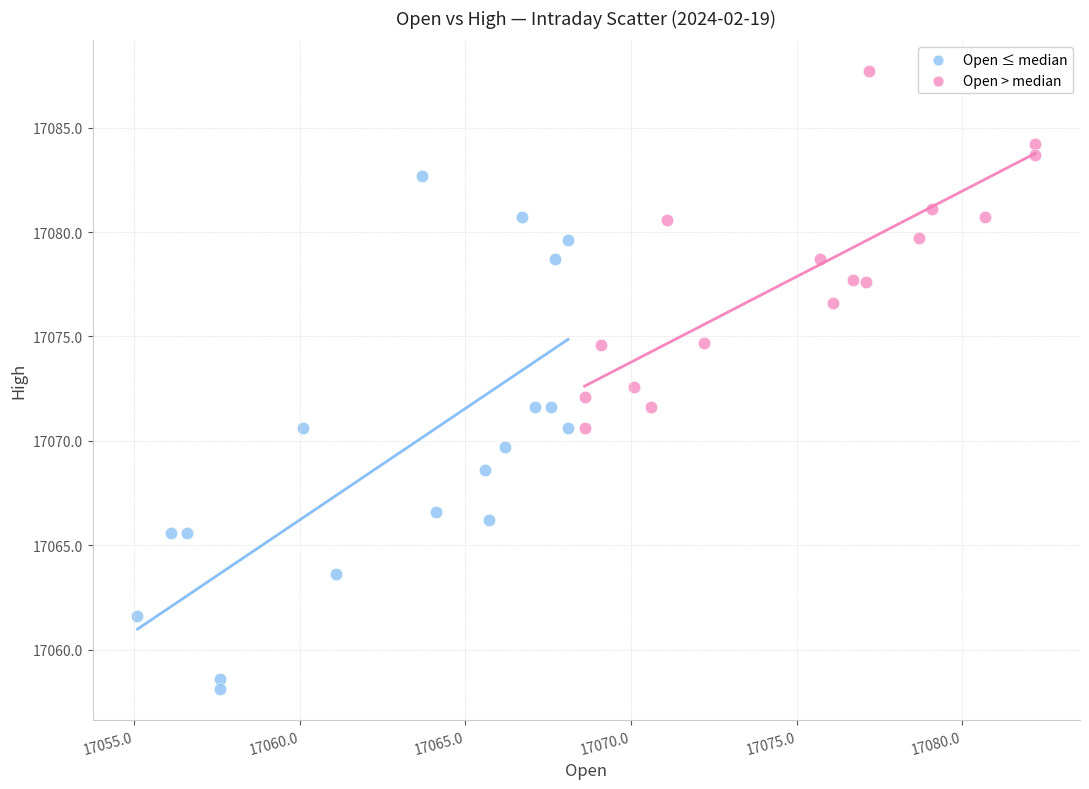

Which series has the widest spread of Y values?

Open ≤ median